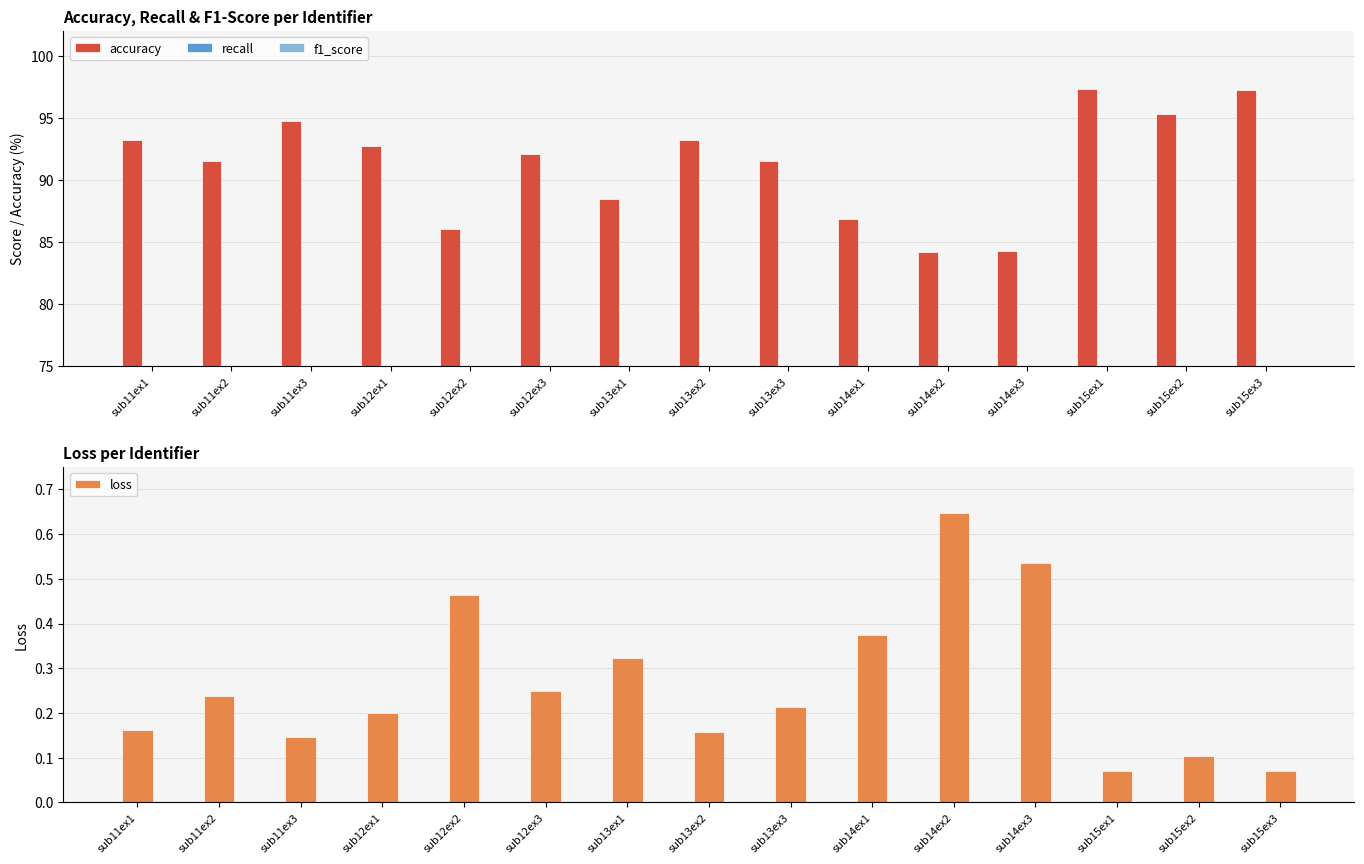

Is the value of accuracy at sub11ex3 greater than the value of f1_score at sub11ex1?

Yes